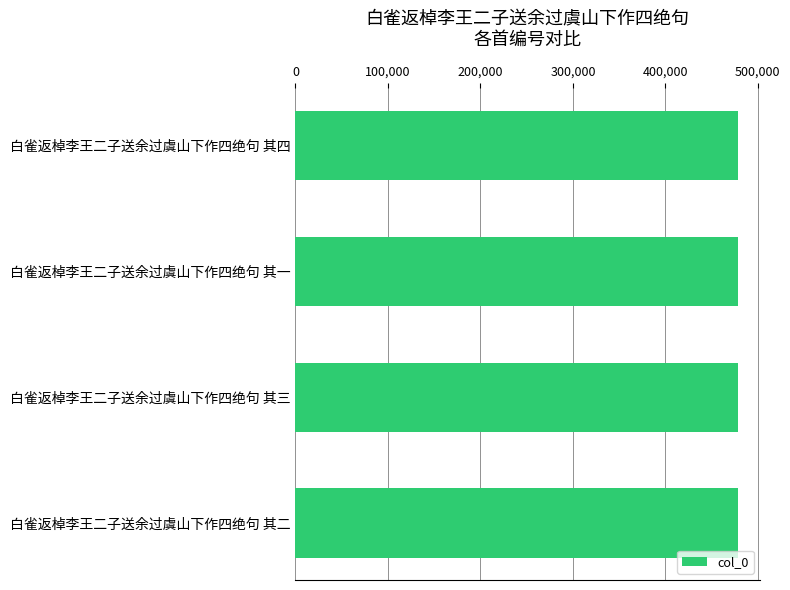

The chart shows a value of 232761 at 白雀返棹李王二子送余过虞山下作四绝句 其四. True or false?

False